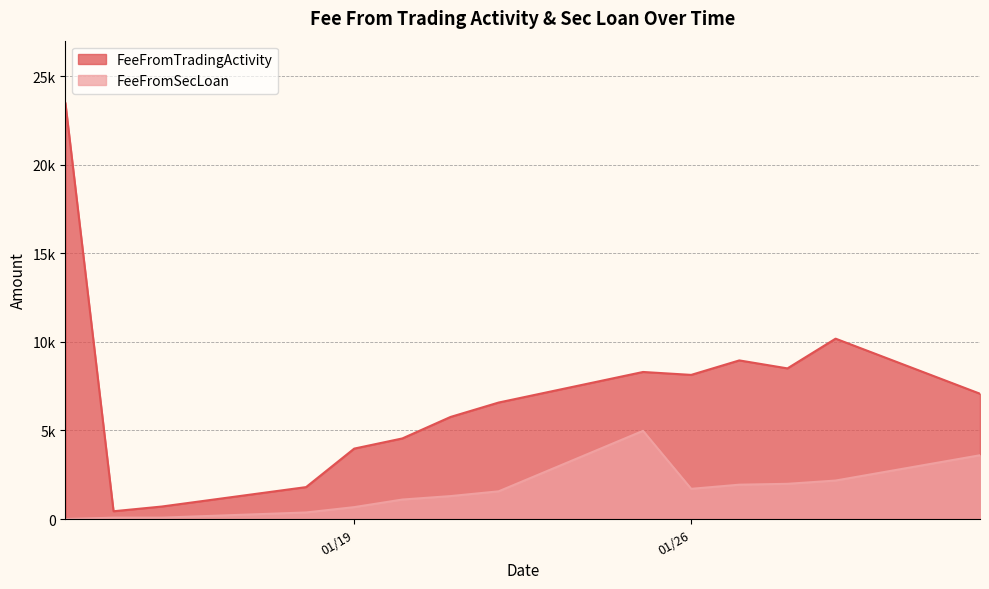

List the series in order of their peak value, lowest first.

FeeFromSecLoan, FeeFromTradingActivity